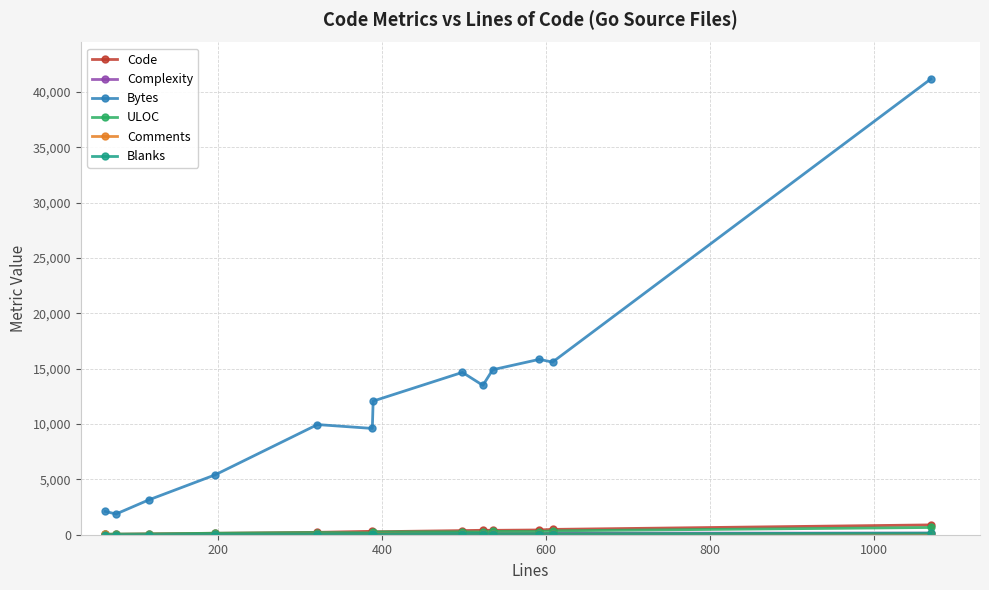

Which series has the largest total across all categories?

Bytes